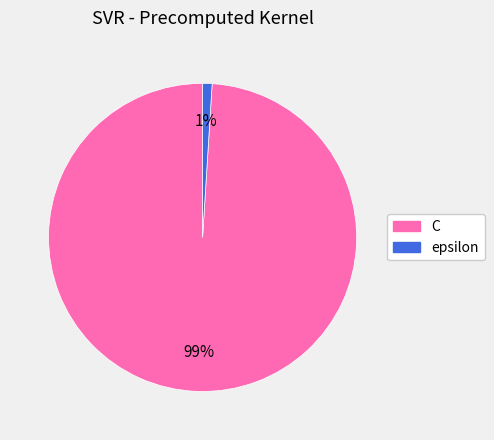

Is the sum of epsilon and C greater than half?

Yes